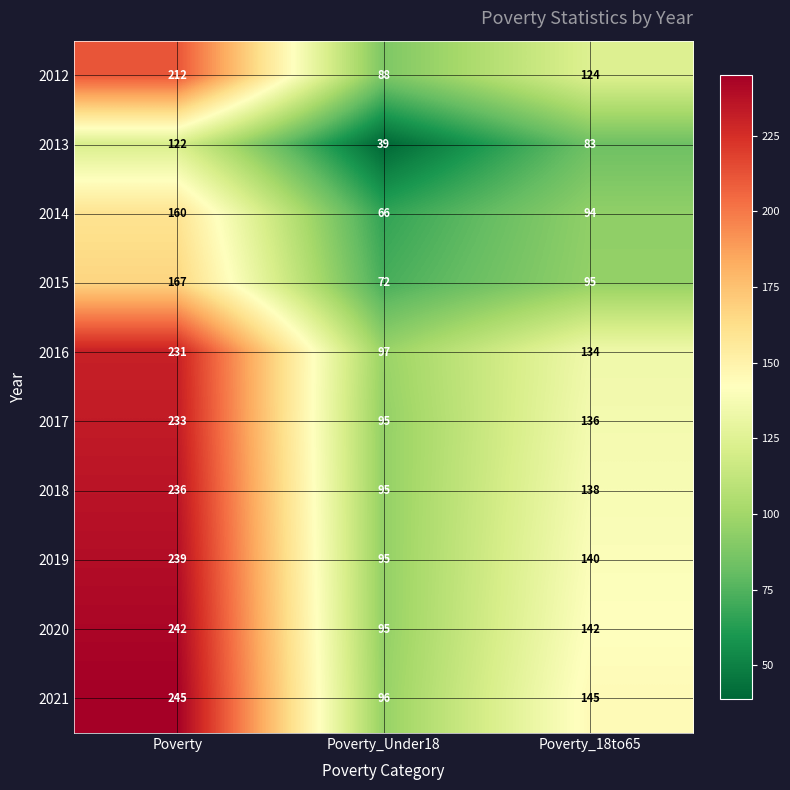

The value of 2020 at Poverty_18to65 is 142. True or false?

True